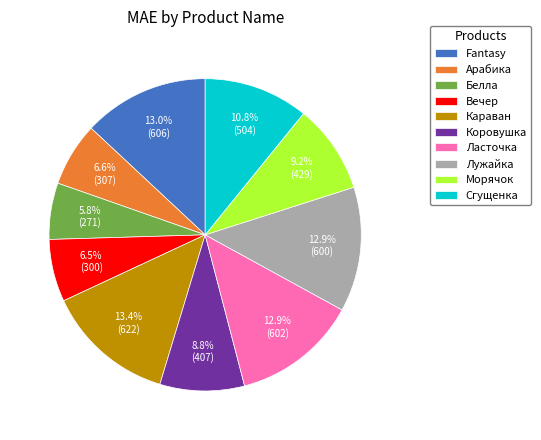

What is the smallest slice in the pie chart?

Белла